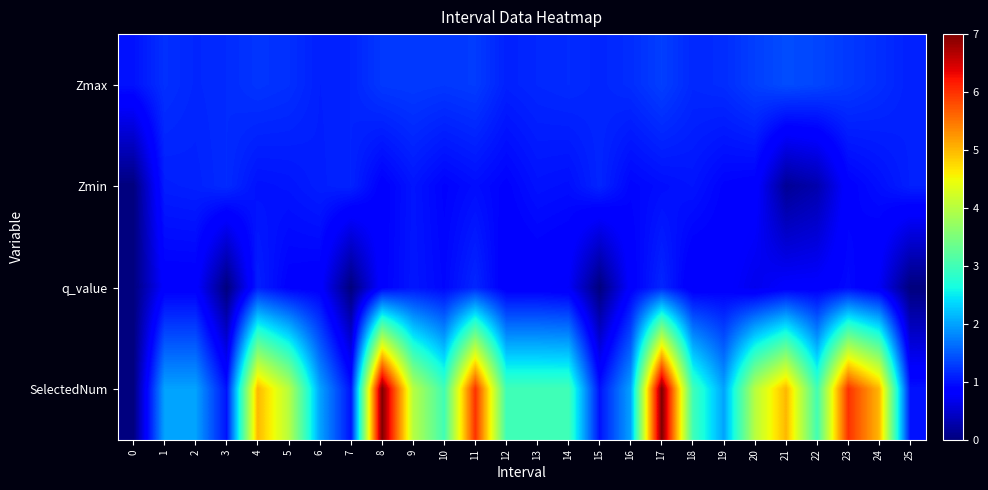

Reading right to left, extract all data points from this chart.

Zmax: 25=1.1	24=1.2	23=1.3	22=1.4	21=1.4	20=1.3	19=1.2	18=1.2	17=1.3	16=1.2	15=1.1	14=1.2	13=1.2	12=1.1	11=1.3	10=1.3	9=1.3	8=1.3	7=1.1	6=1.1	5=1.2	4=1.2	3=1.2	2=1.1	1=1.2	0=1.0
Zmin: 25=1.1	24=1.0	23=0.9	22=0.3	21=0.1	20=0.9	19=0.9	18=1.0	17=1.0	16=0.9	15=1.1	14=1.0	13=1.0	12=0.9	11=1.0	10=0.9	9=1.0	8=0.9	7=1.1	6=1.1	5=1.0	4=1.0	3=1.2	2=1.1	1=1.1	0=0.0
q_value: 25=0.0	24=0.7	23=0.9	22=0.8	21=0.8	20=0.7	19=0.8	18=0.8	17=1.1	16=0.8	15=0.0	14=0.8	13=0.8	12=0.8	11=1.1	10=0.9	9=1.0	8=0.9	7=0.0	6=0.8	5=0.9	4=1.1	3=0.0	2=0.8	1=0.8	0=0.0
SelectedNum: 25=1.0	24=5.0	23=6.0	22=3.0	21=5.0	20=4.0	19=2.0	18=3.0	17=7.0	16=2.0	15=1.0	14=3.0	13=3.0	12=3.0	11=6.0	10=3.0	9=4.0	8=7.0	7=1.0	6=2.0	5=4.0	4=5.0	3=1.0	2=2.0	1=2.0	0=0.0